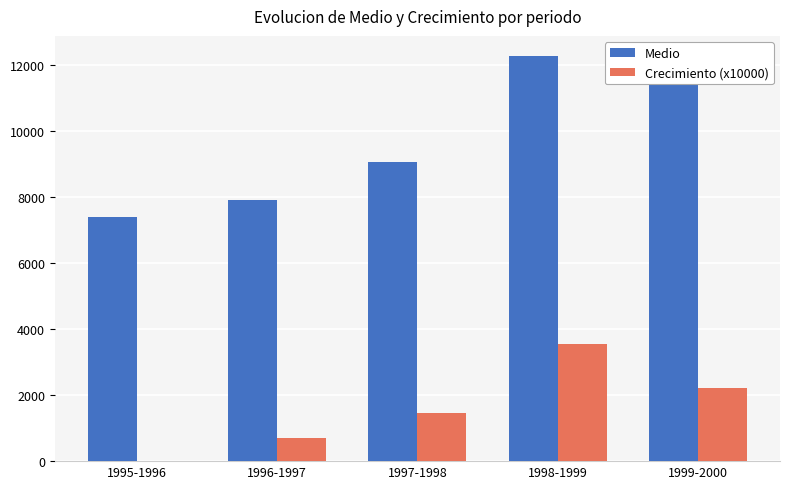

How many groups of bars are there?

5